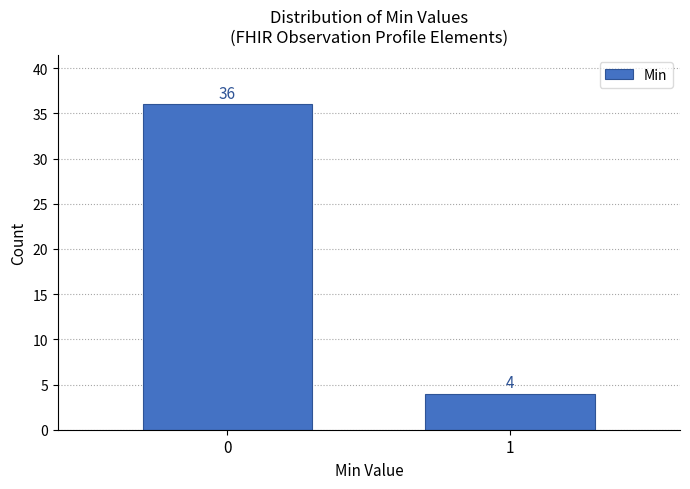

Reading left to right, transcribe all the data shown in this chart.

0=36	1=4